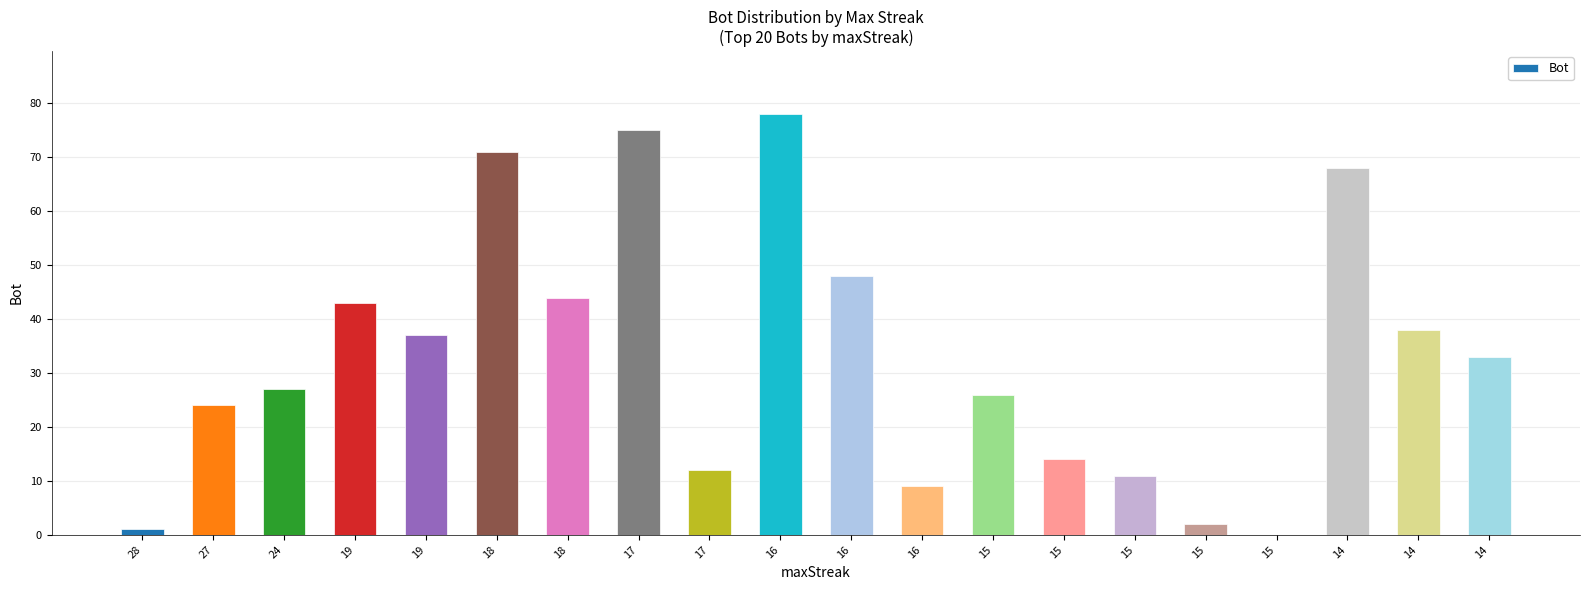

Are the bars horizontal?

No